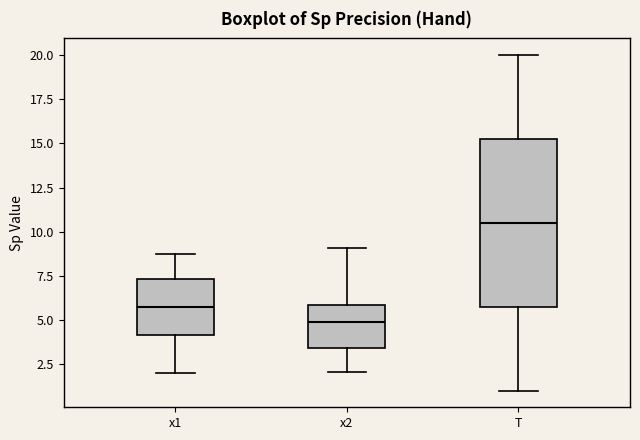

Reading left to right, transcribe this box plot: for each box, give where its median line is, the range the box spans, and where its two whiskers end, as read against the y-axis. The values are not printed on the chart, so give them approximately, as read against the axis.

x1: median 5.5, box 4.0 to 7.5, whiskers 2.0 to 9.0
x2: median 5.0, box 3.5 to 6.0, whiskers 2.0 to 9.0
T: median 10.5, box 6.0 to 15.5, whiskers 1.0 to 20.0